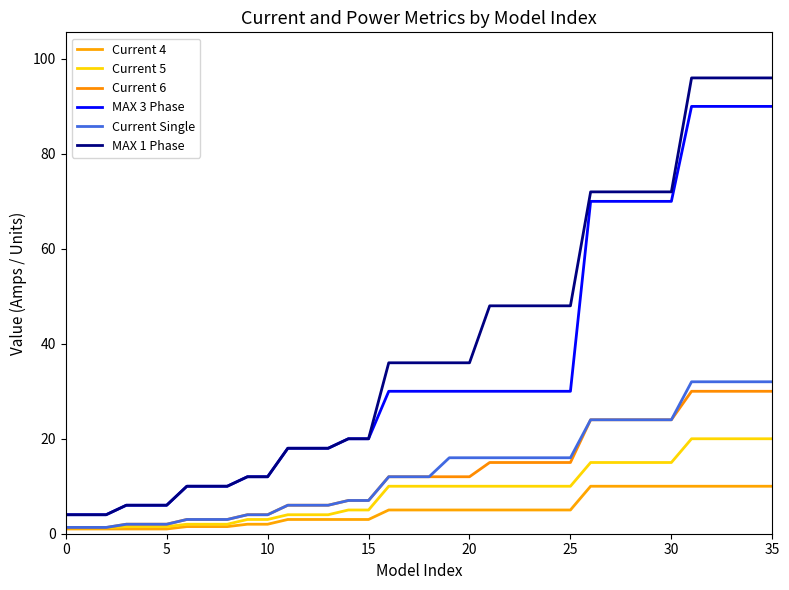

Reading right to left, what are all the values shown in this chart?

Current 4: 10.0	10.0	10.0	10.0	10.0	10.0	10.0	10.0	10.0	10.0	5.0	5.0	5.0	5.0	5.0	5.0	5.0	5.0	5.0	5.0	3.0	3.0	3.0	3.0	3.0	2.0	2.0	1.5	1.5	1.5	1.0	1.0	1.0	1.0	1.0	1.0
Current 5: 20.0	20.0	20.0	20.0	20.0	15.0	15.0	15.0	15.0	15.0	10.0	10.0	10.0	10.0	10.0	10.0	10.0	10.0	10.0	10.0	5.0	5.0	4.0	4.0	4.0	3.0	3.0	2.0	2.0	2.0	1.5	1.5	1.5	1.2	1.2	1.2
Current 6: 30.0	30.0	30.0	30.0	30.0	24.0	24.0	24.0	24.0	24.0	15.0	15.0	15.0	15.0	15.0	12.0	12.0	12.0	12.0	12.0	7.0	7.0	6.0	6.0	6.0	4.0	4.0	3.0	3.0	3.0	2.0	2.0	2.0	1.3	1.3	1.3
MAX 3 Phase: 90.0	90.0	90.0	90.0	90.0	70.0	70.0	70.0	70.0	70.0	30.0	30.0	30.0	30.0	30.0	30.0	30.0	30.0	30.0	30.0	20.0	20.0	18.0	18.0	18.0	12.0	12.0	10.0	10.0	10.0	6.0	6.0	6.0	4.0	4.0	4.0
Current Single: 32.0	32.0	32.0	32.0	32.0	24.0	24.0	24.0	24.0	24.0	16.0	16.0	16.0	16.0	16.0	16.0	16.0	12.0	12.0	12.0	7.0	7.0	6.0	6.0	6.0	4.0	4.0	3.0	3.0	3.0	2.0	2.0	2.0	1.3	1.3	1.3
MAX 1 Phase: 96.0	96.0	96.0	96.0	96.0	72.0	72.0	72.0	72.0	72.0	48.0	48.0	48.0	48.0	48.0	36.0	36.0	36.0	36.0	36.0	20.0	20.0	18.0	18.0	18.0	12.0	12.0	10.0	10.0	10.0	6.0	6.0	6.0	4.0	4.0	4.0